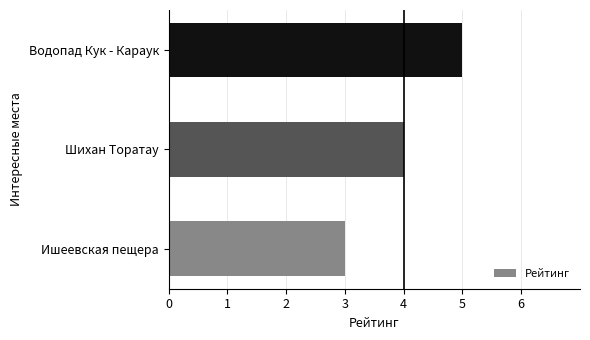

Which has a higher value, Водопад Кук - Караук or Шихан Торатау?

Водопад Кук - Караук